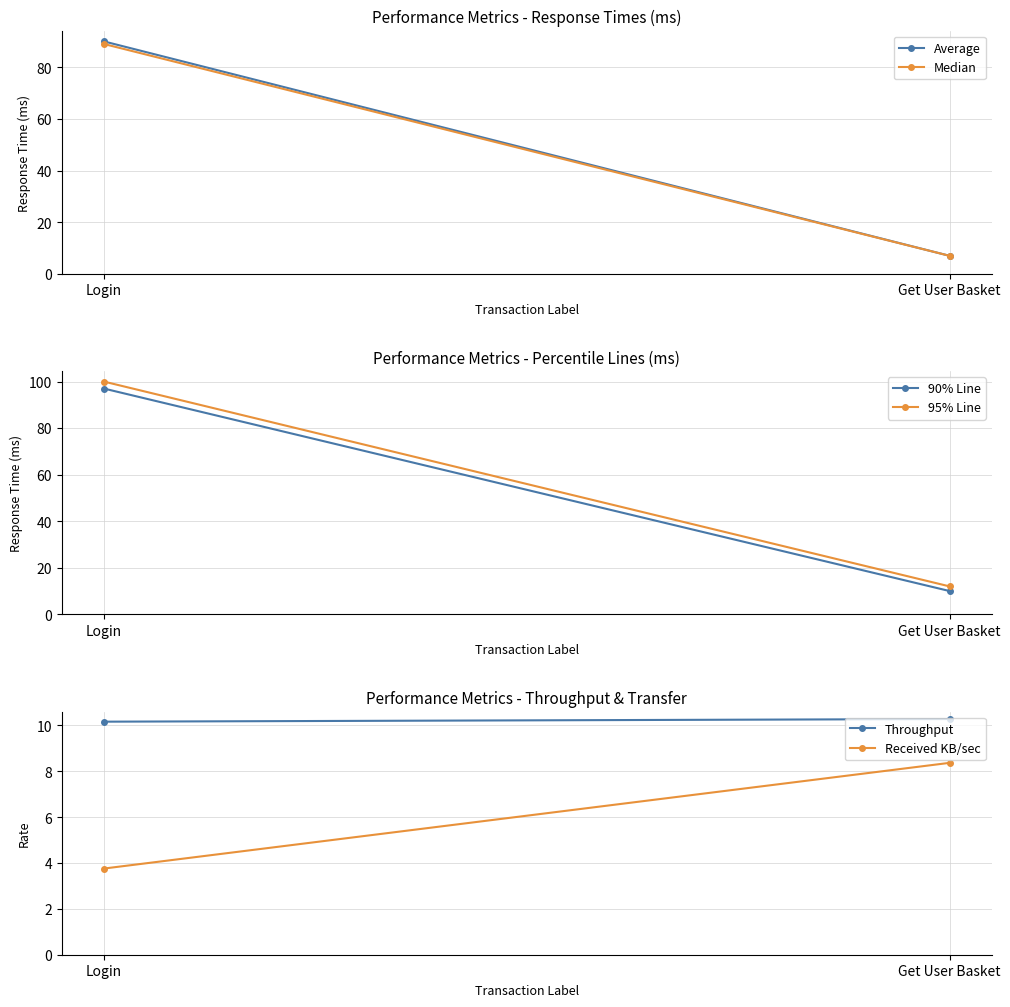

What is the sum of the Received KB/sec values at Login and Get User Basket?

12.1